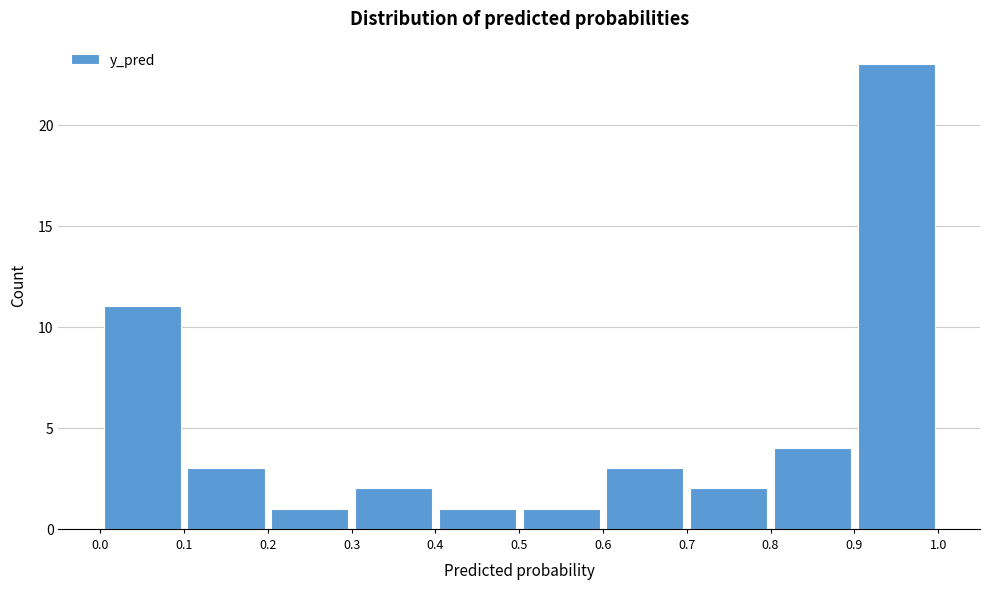

How tall is the bar that spans 0.1 to 0.2 on the x-axis? The values are not printed on the chart, so give them approximately, as read against the axis.

3